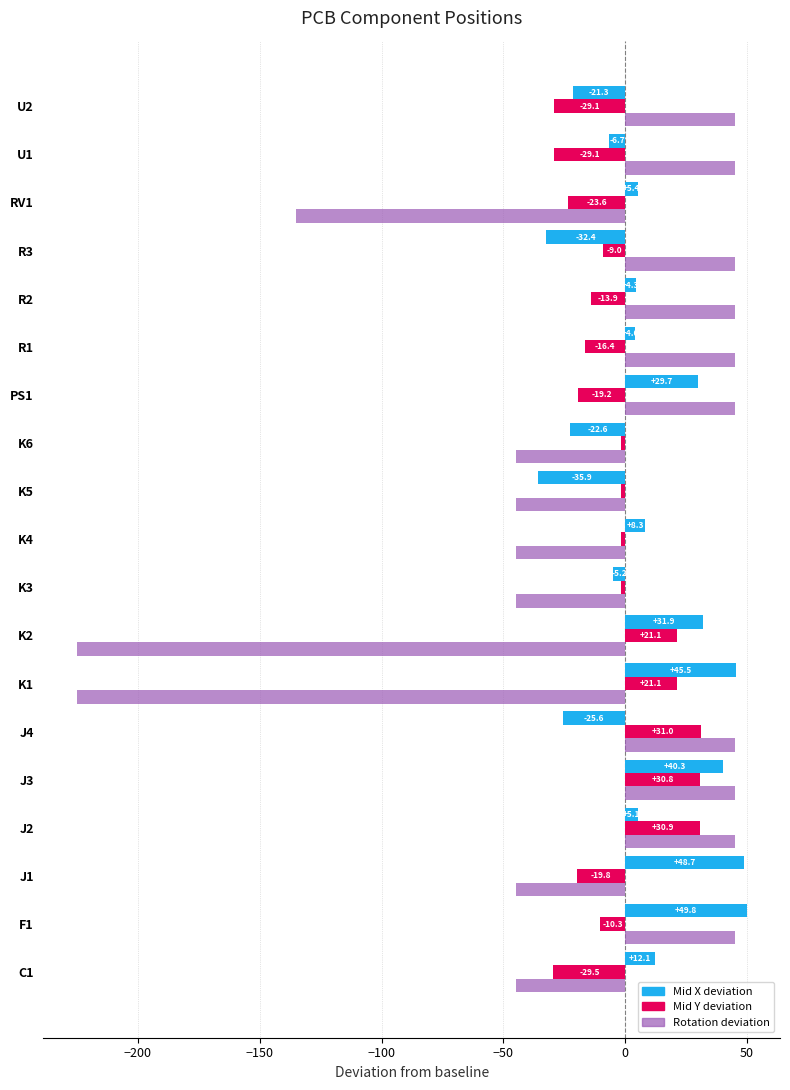

Which series has the largest range (max minus min)?

Rotation deviation